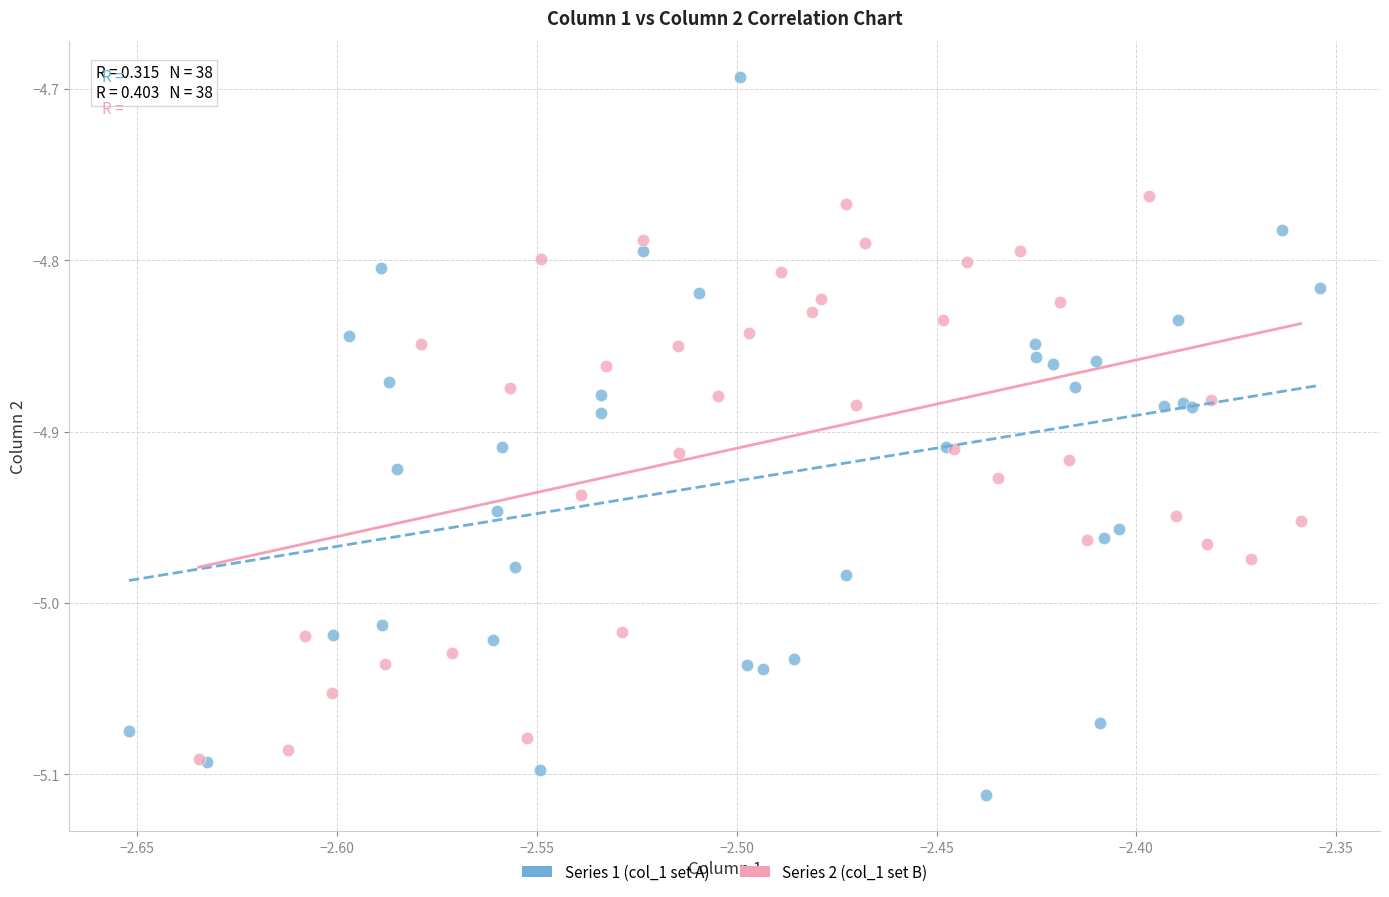

Which series contains the lowest Y value?

Series 1 (col_1 set A)